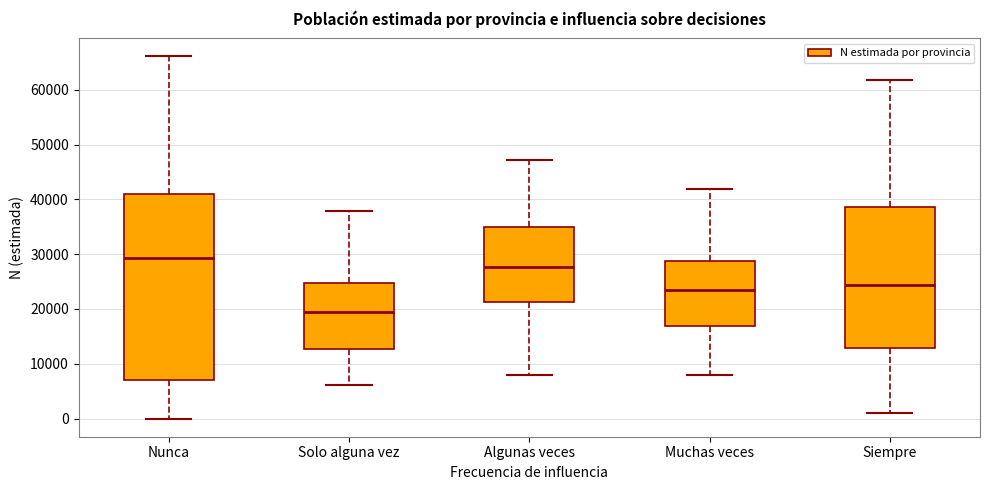

Where is the lower edge of the box for Algunas veces on the y-axis? The values are not printed on the chart, so give them approximately, as read against the axis.

21000